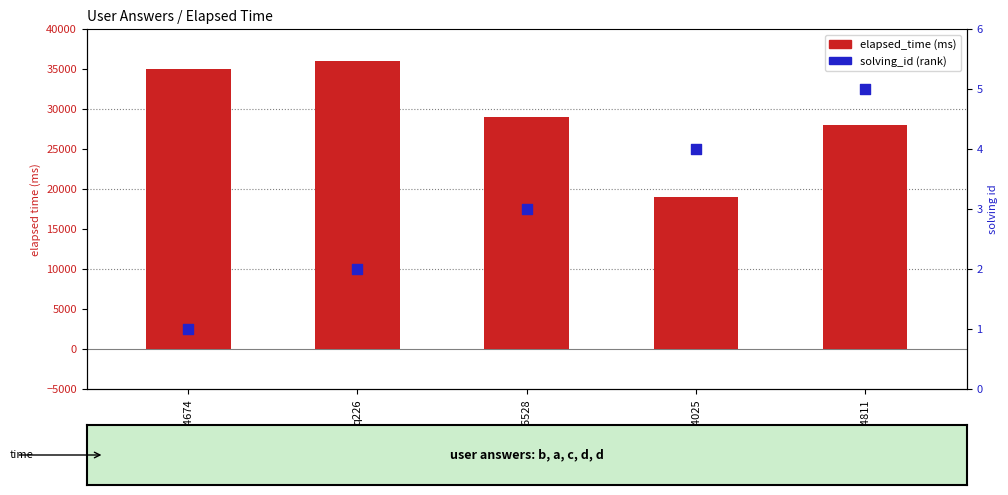

What are all the series names shown in the legend?

elapsed_time (ms), solving_id (rank)